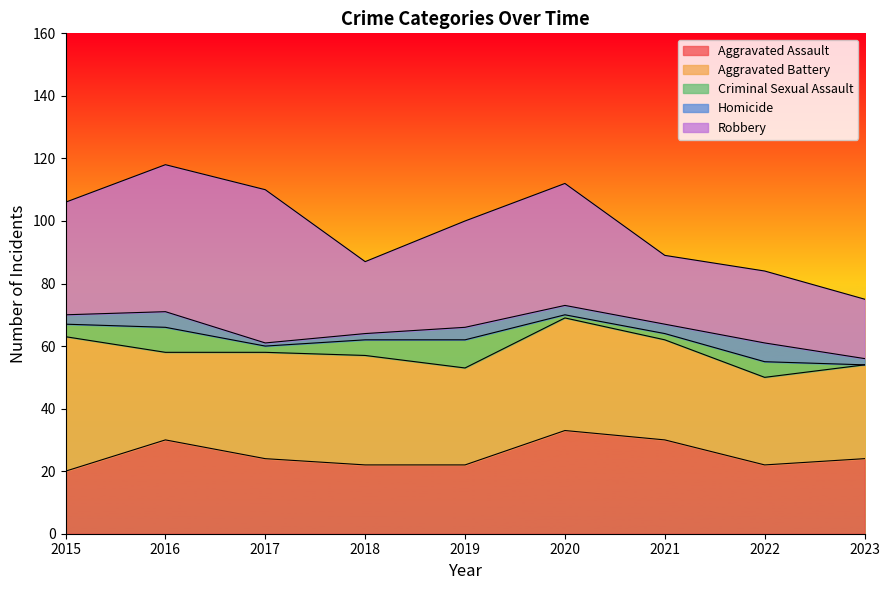

What is the spread (max minus min) of values at 2016?

42